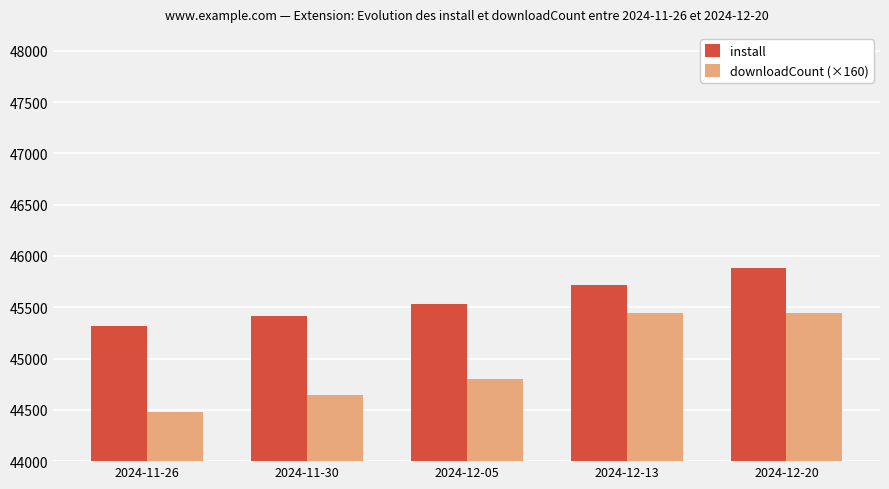

What is the average value of the install series?

45571